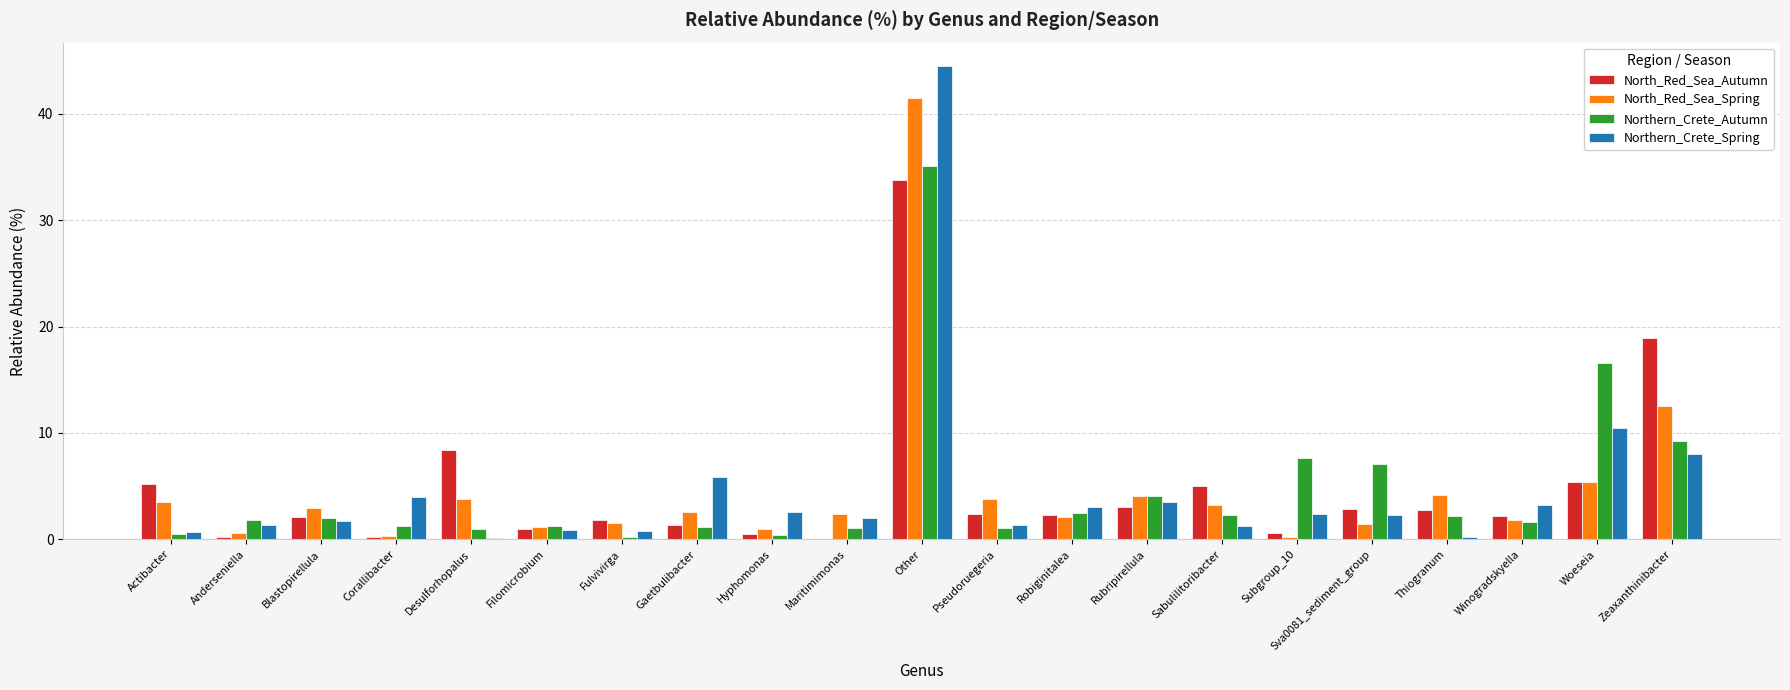

What is the greatest value displayed?

44.5